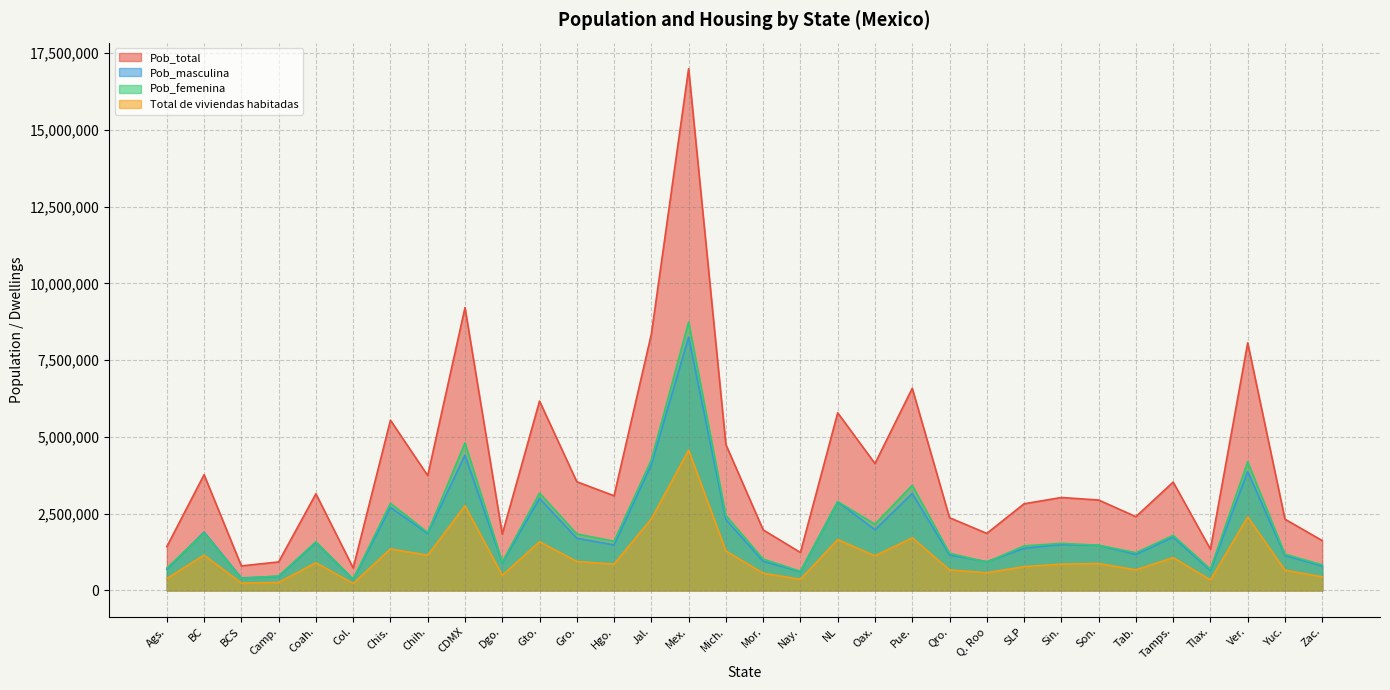

What value does the Total de viviendas habitadas series have at Gro.?

942509